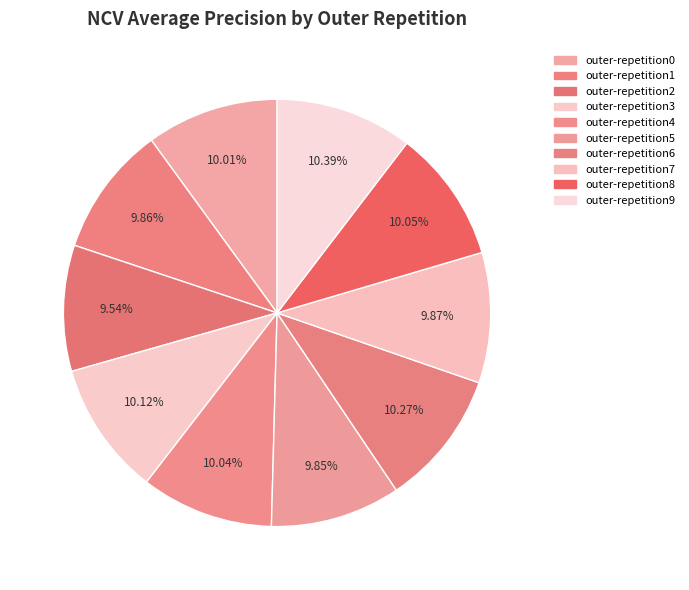

What is the smallest slice in the pie chart?

outer-repetition2